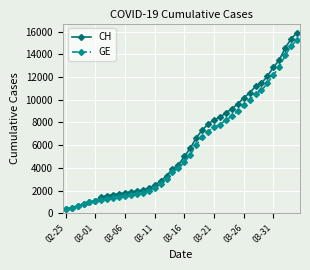

List the series in order of their peak value, highest first.

CH, GE